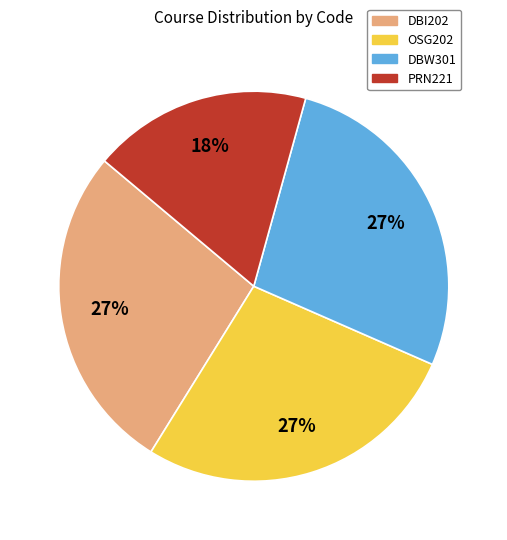

Do DBW301 and PRN221 together represent more than half of the pie?

No